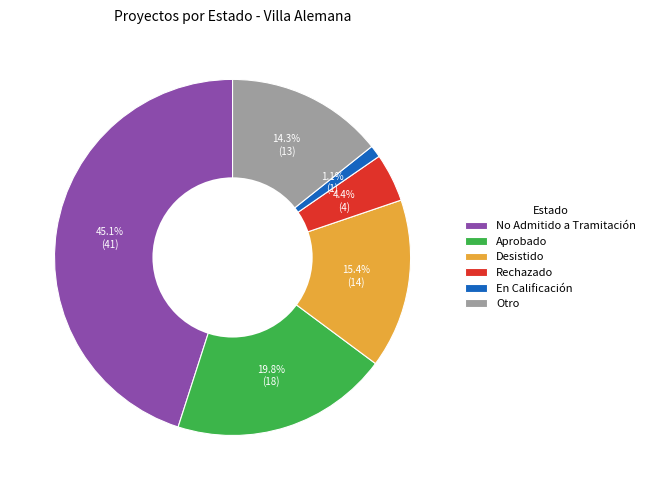

Is the sum of Otro and Rechazado greater than half?

No